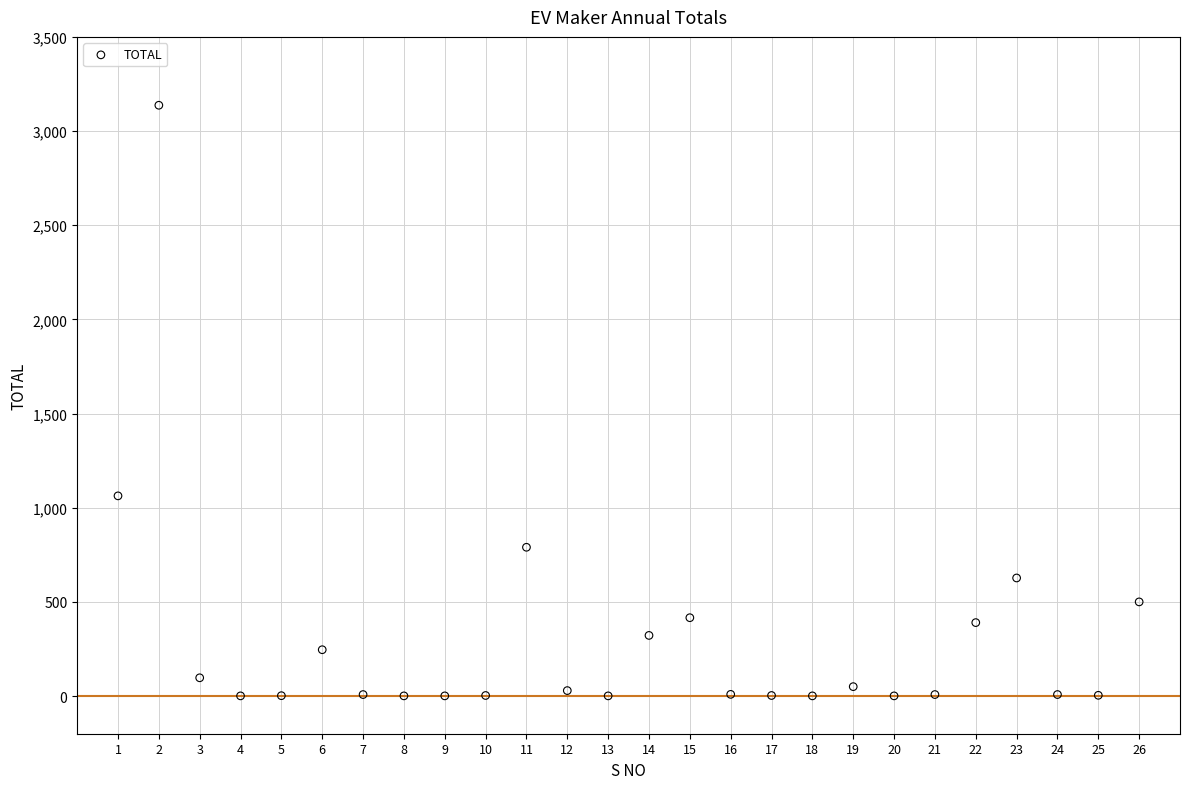

What Y value in the scatter plot is closest to 1569?

1063